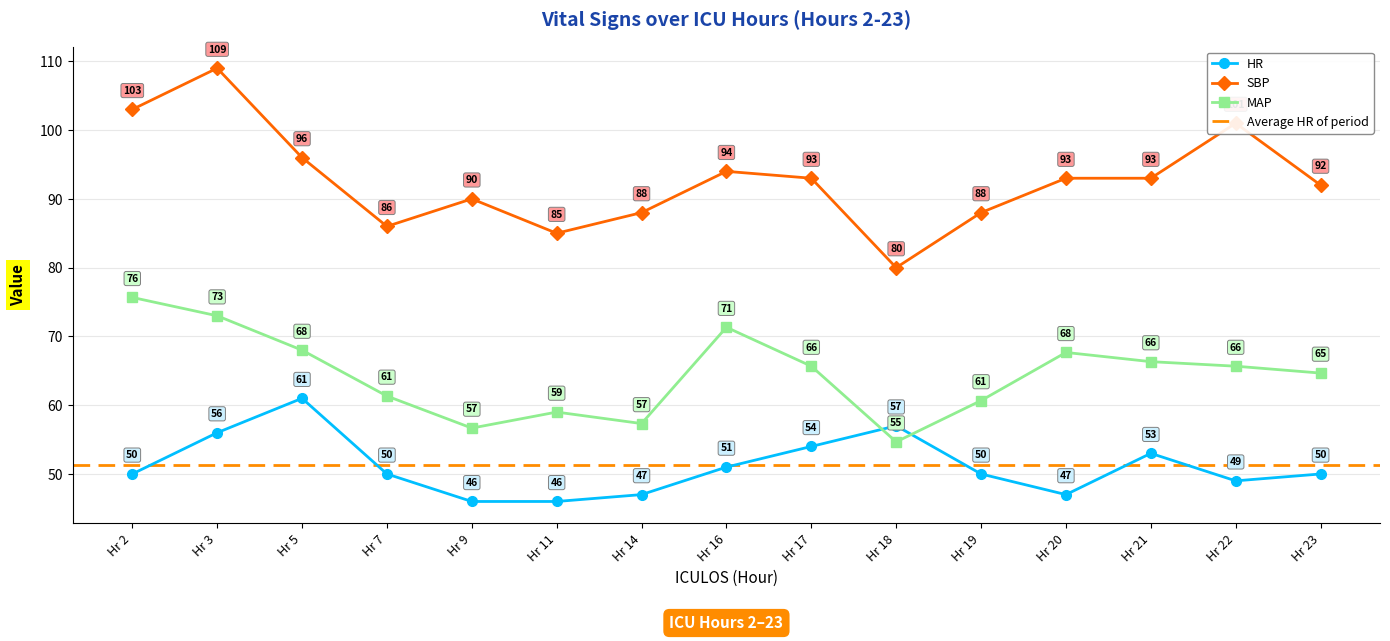

What is the average value of the HR series?

51.1